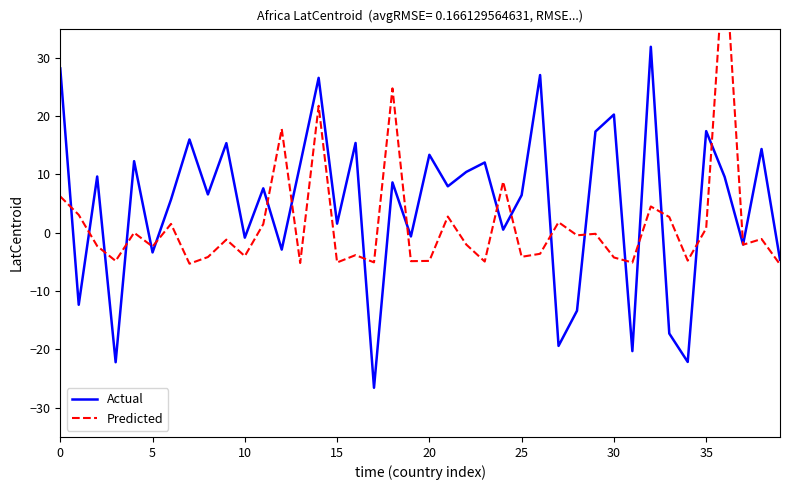

At 33, list the series in order from largest to smallest.

Predicted, Actual